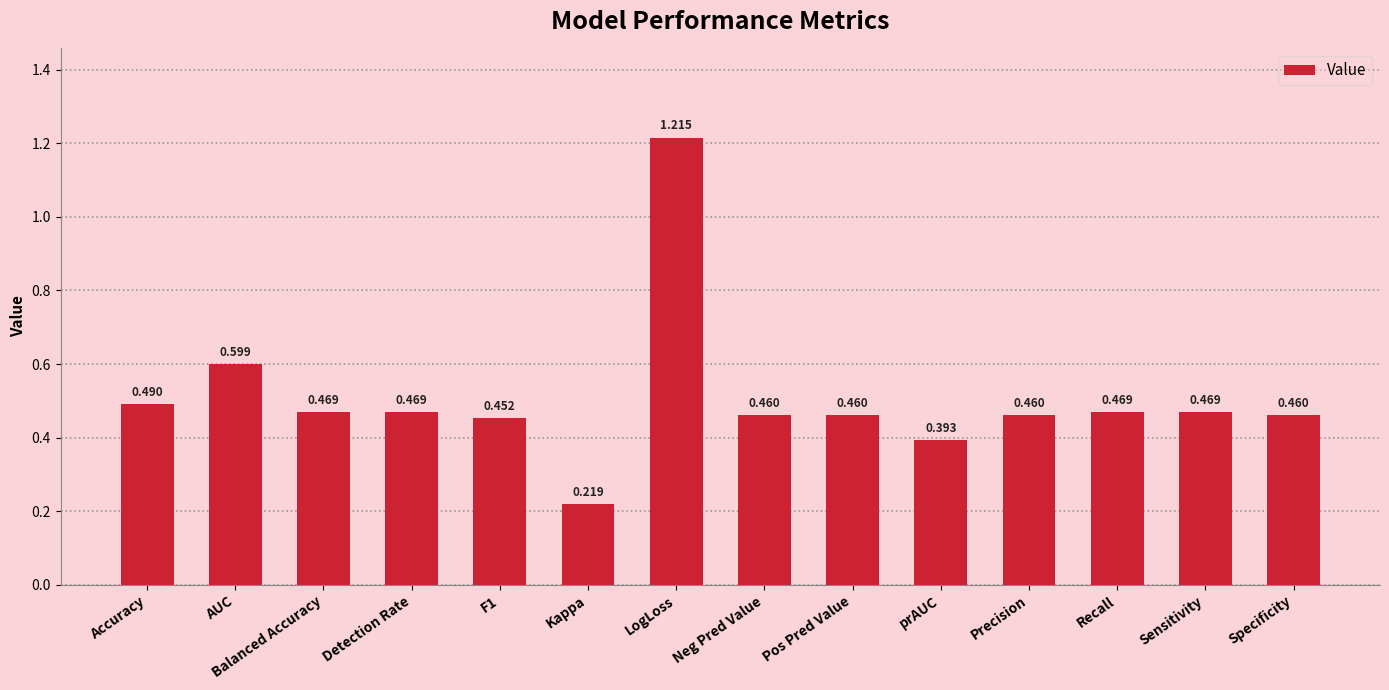

What position from the left is Precision?

11